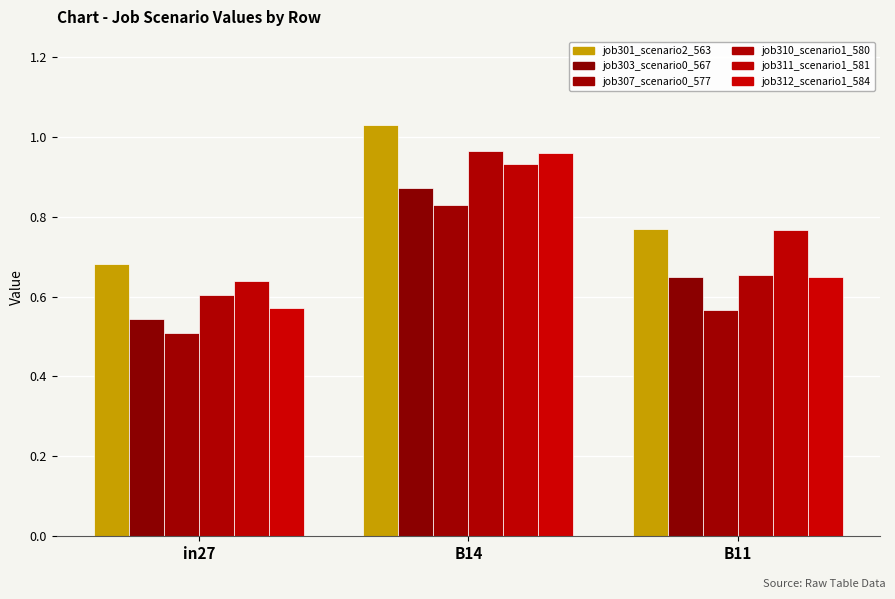

How many groups of bars are there?

3